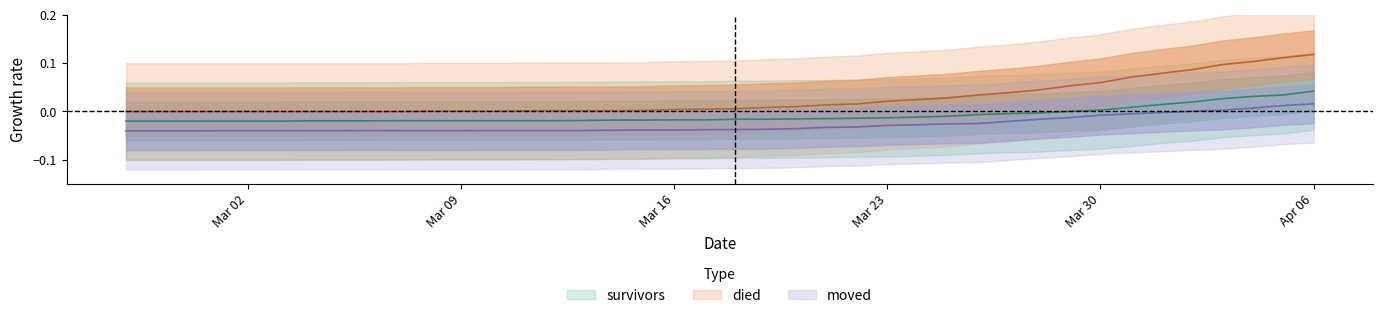

Rank the categories by moved value from lowest to highest.

2020-02-27, 2020-02-28, 2020-02-29, 2020-03-01, 2020-03-02, 2020-03-03, 2020-03-04, 2020-03-05, 2020-03-07, 2020-03-08, 2020-03-09, 2020-03-06, 2020-03-10, 2020-03-11, 2020-03-12, 2020-03-13, 2020-03-14, 2020-03-15, 2020-03-16, 2020-03-17, 2020-03-18, 2020-03-19, 2020-03-20, 2020-03-21, 2020-03-22, 2020-03-23, 2020-03-24, 2020-03-25, 2020-03-26, 2020-03-27, 2020-03-28, 2020-03-29, 2020-03-30, 2020-03-31, 2020-04-01, 2020-04-02, 2020-04-03, 2020-04-04, 2020-04-05, 2020-04-06